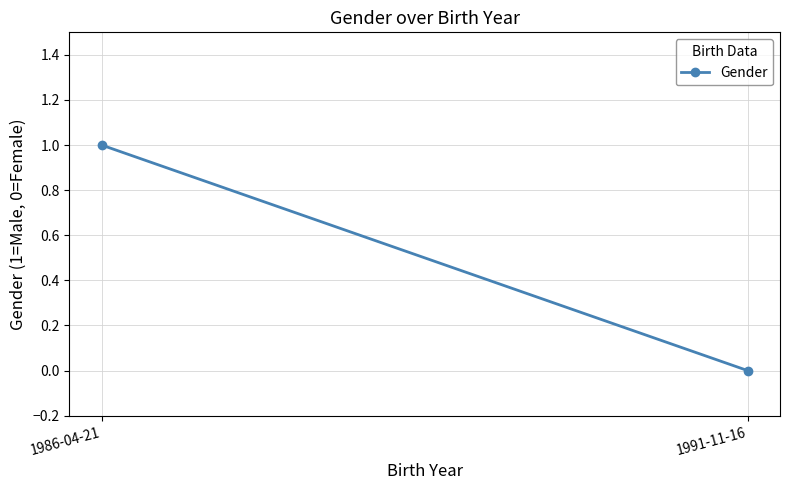

List the labels in order of value, largest first.

1986-04-21, 1991-11-16